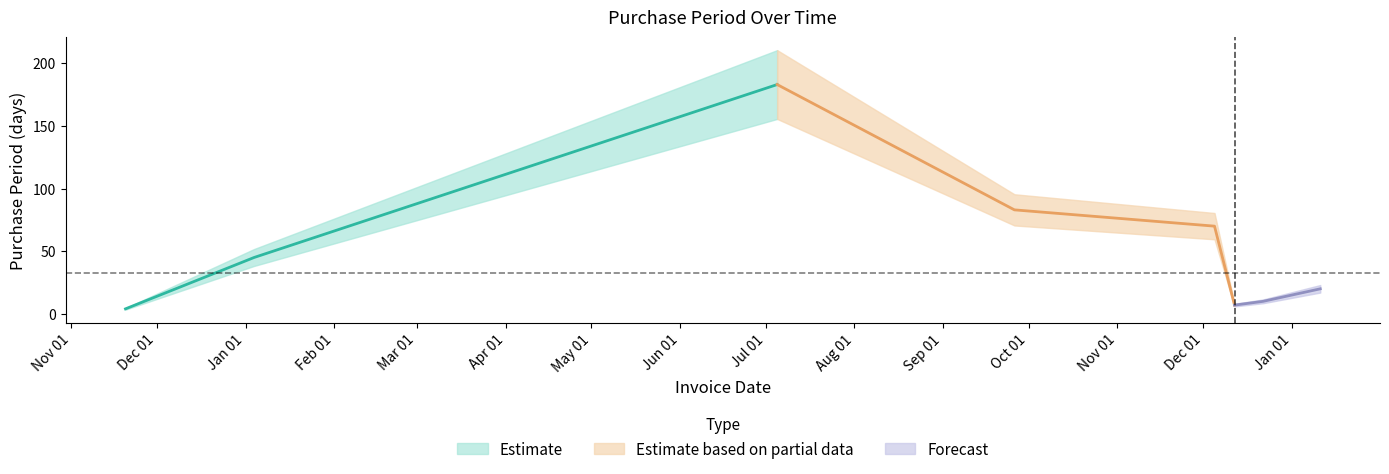

Which label corresponds to the largest value in the chart?

2016-07-05